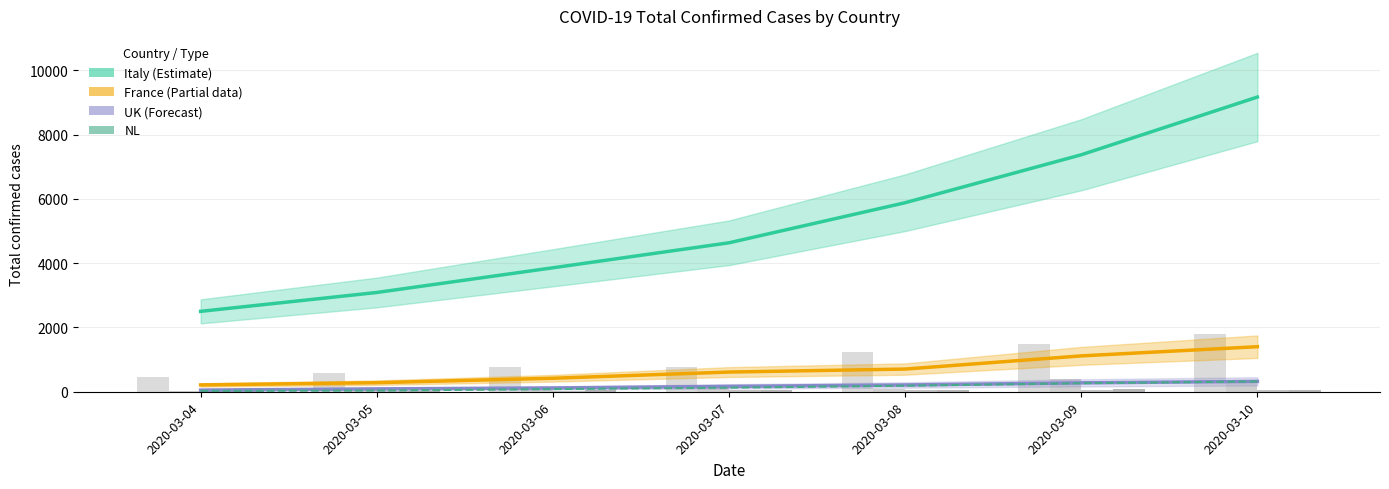

What value does the NL series have at 2020-03-09?

265